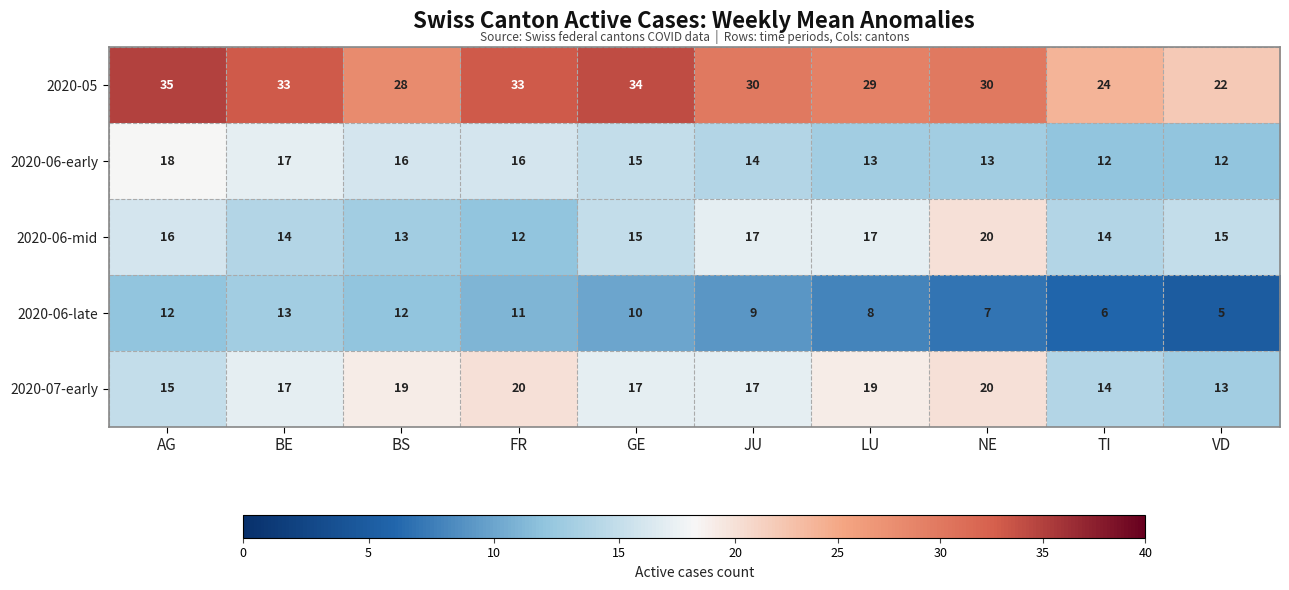

What is the sum of the 2020-05 values at AG and VD?

57